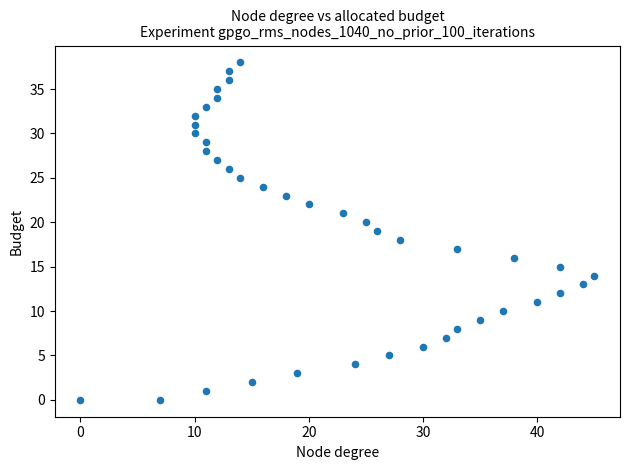

What is the range of X values (max minus min)?

45